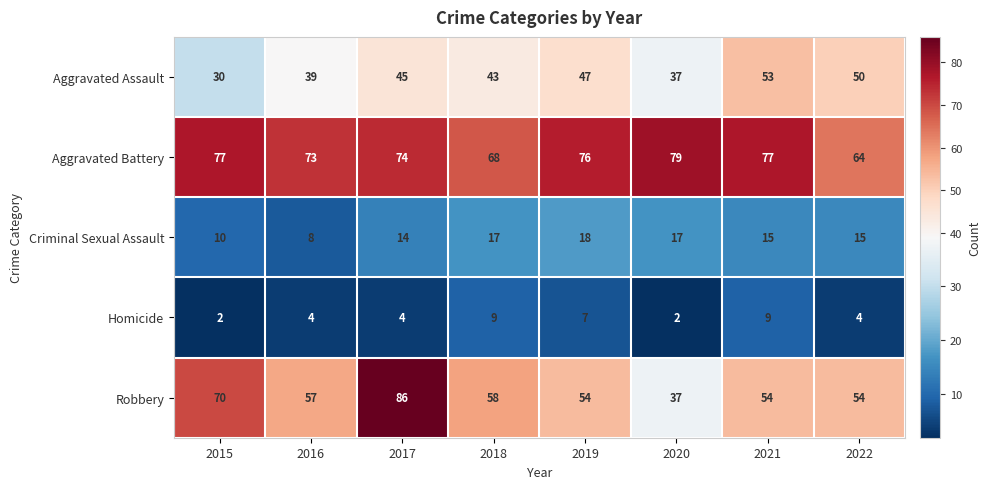

What is the spread (max minus min) of values at 2019?

69